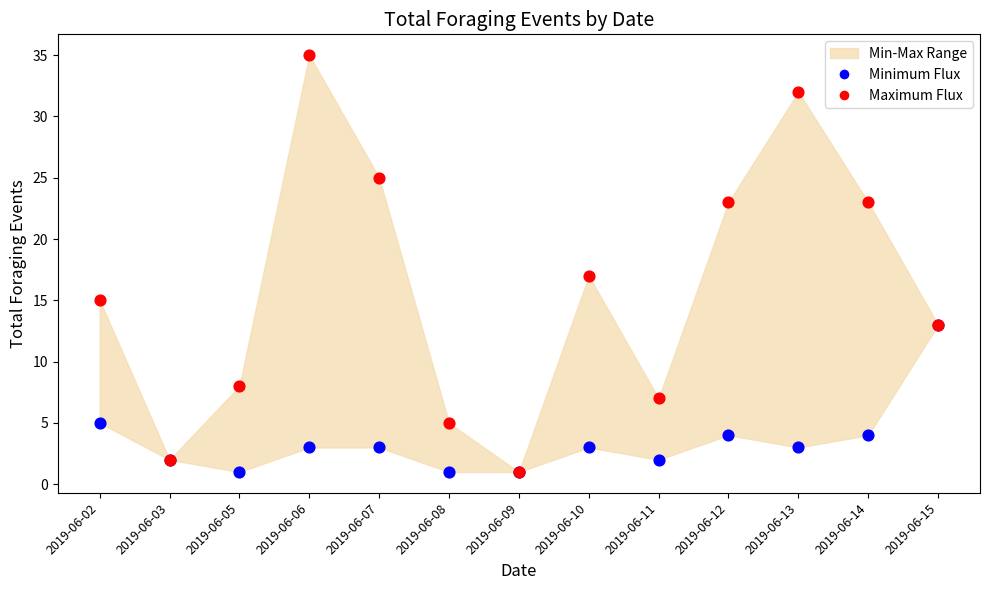

In the Maximum Flux series, what Y value is closest to 18?

17